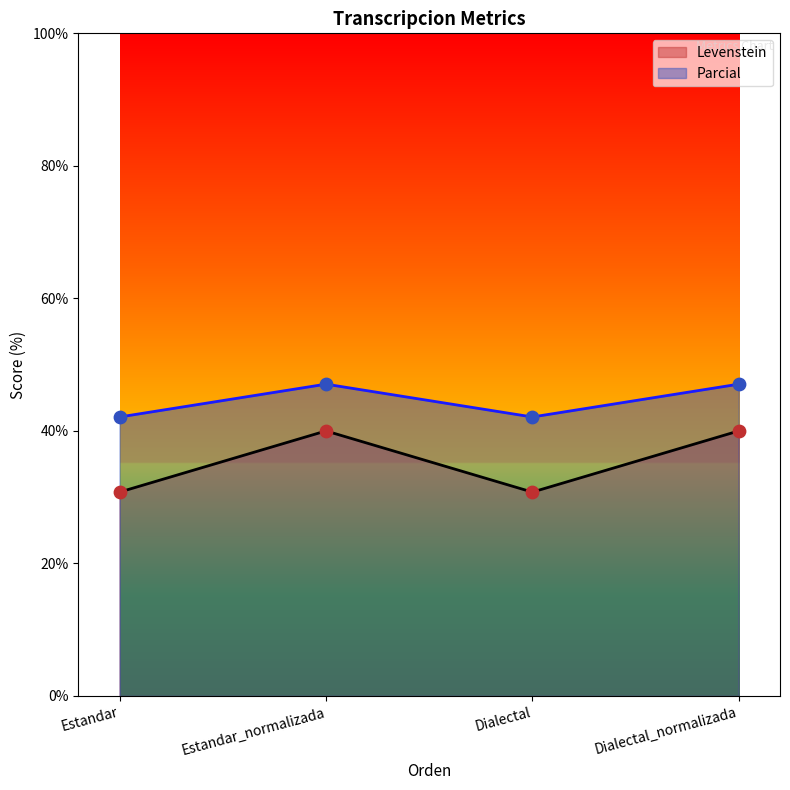

Which series reaches the minimum Y coordinate?

Levenstein